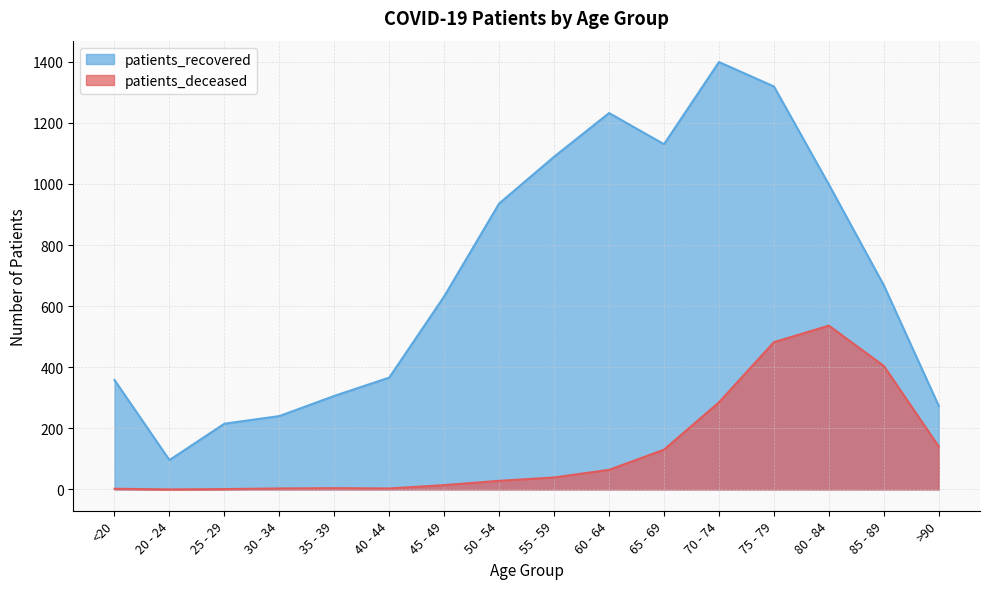

What is the average value of the patients_deceased series?

133